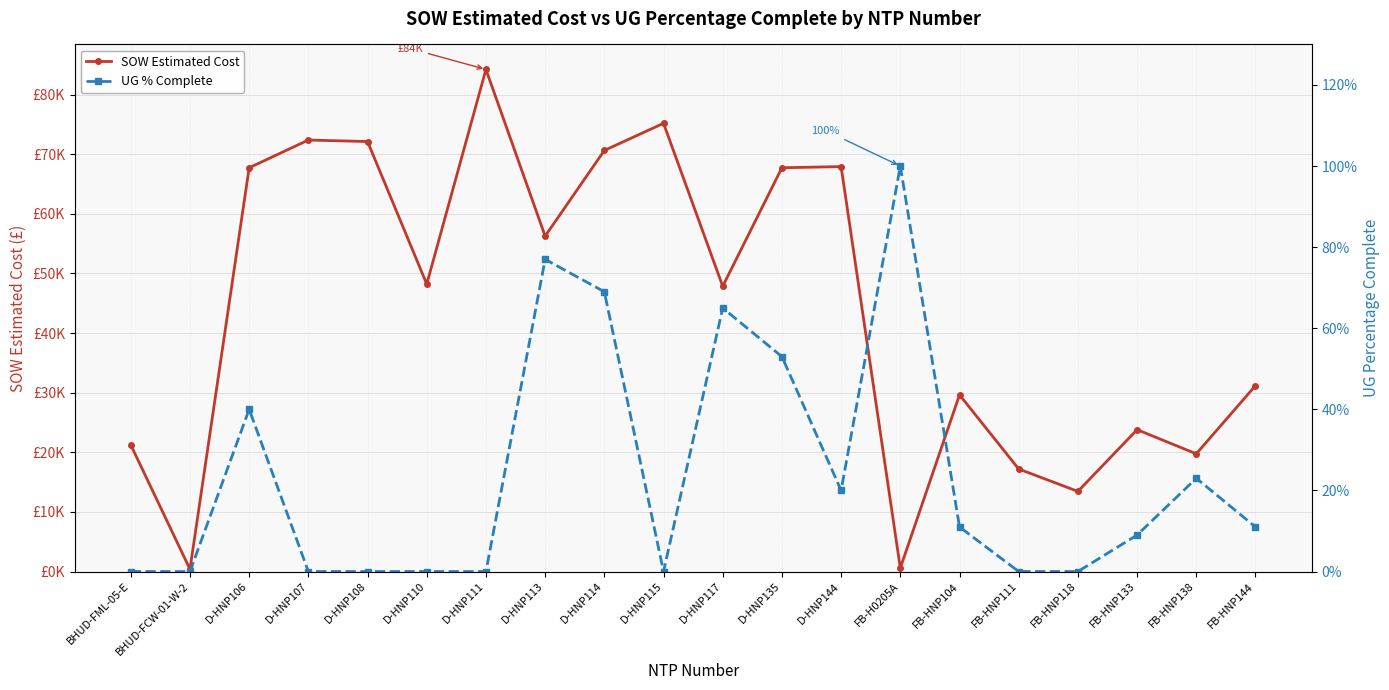

How many interior local peaks does the SOW Estimated Cost series have?

6